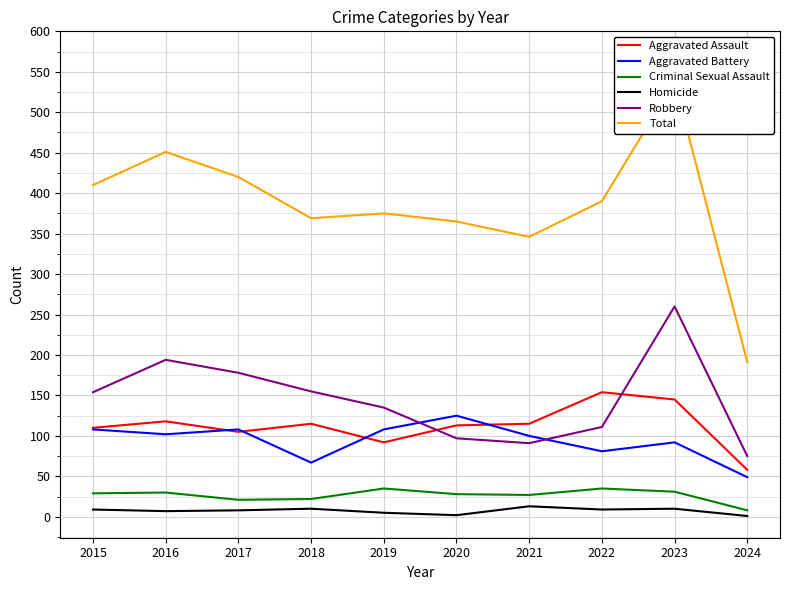

The value of Homicide at 2020 is 4. True or false?

False